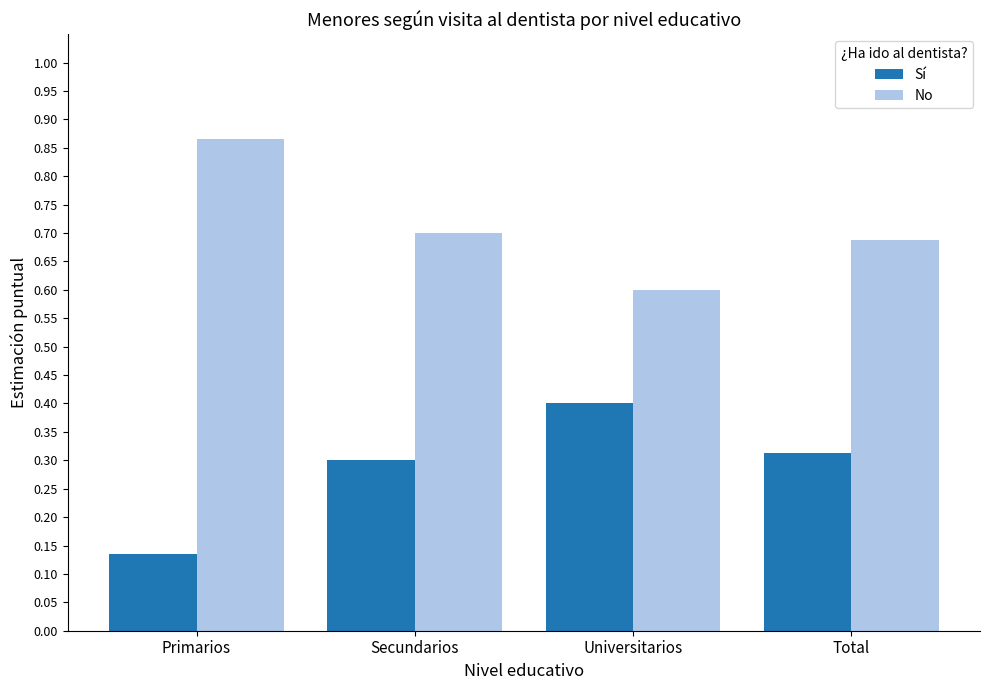

How many No values are between 0 and 1?

4